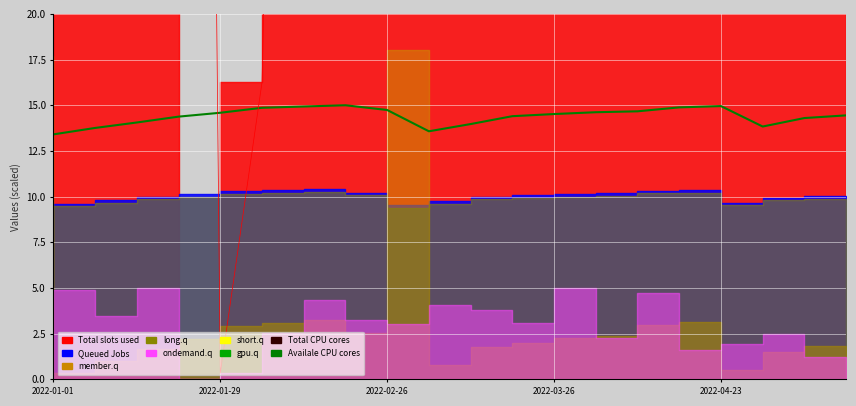

What is the approximate value at 2022-03-26?

14.4